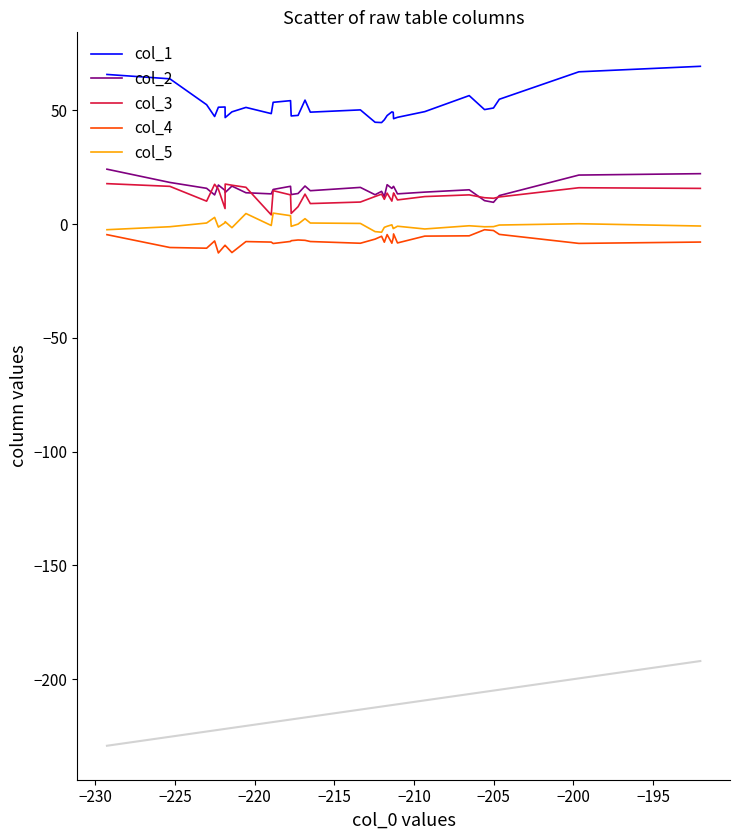

What are all the series names shown in the legend?

col_1, col_2, col_3, col_4, col_5